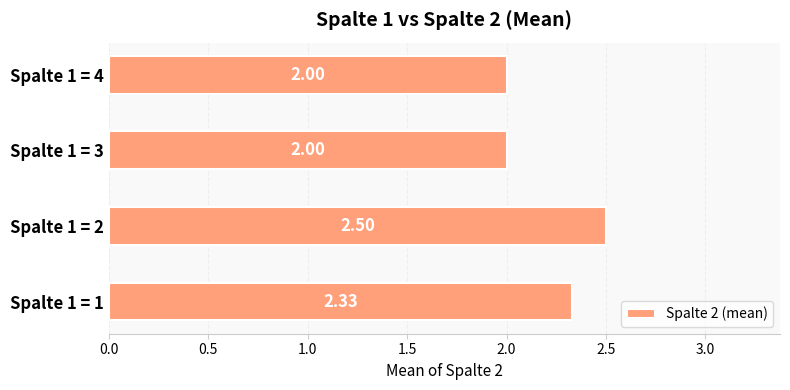

What is the difference between the values at Spalte 1 = 2 and Spalte 1 = 4?

0.5